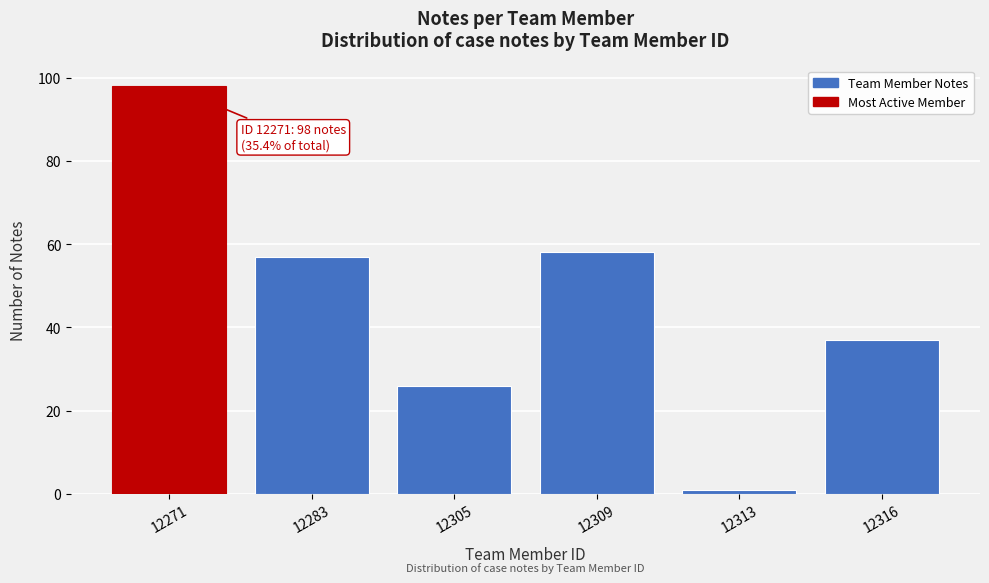

Reading right to left, list all the values displayed in this chart.

37	1	58	26	57	98